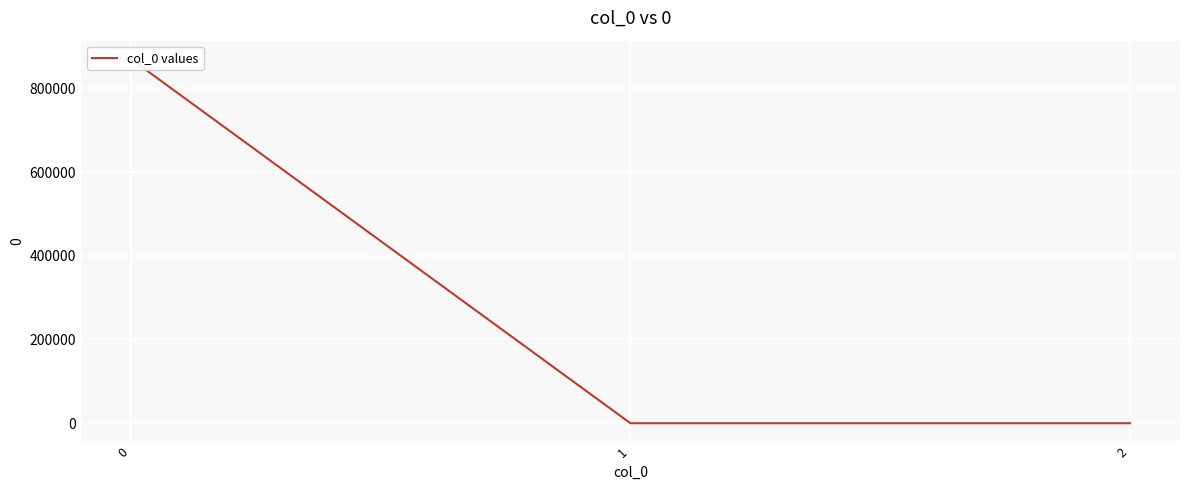

Rank the categories by value from highest to lowest.

0, 1, 2